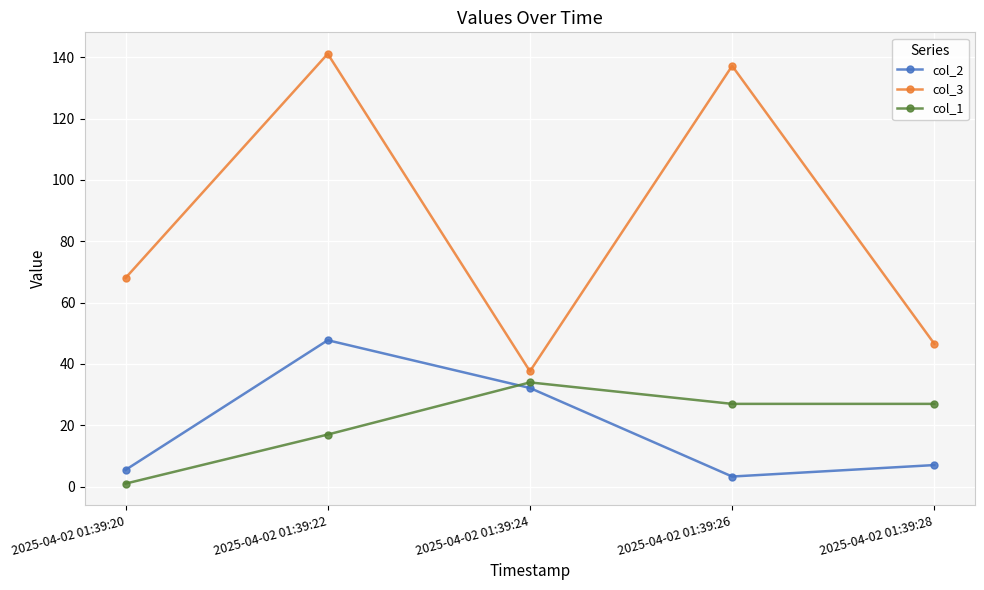

What is the difference between the col_2 values at 2025-04-02 01:39:22 and 2025-04-02 01:39:26?

44.4